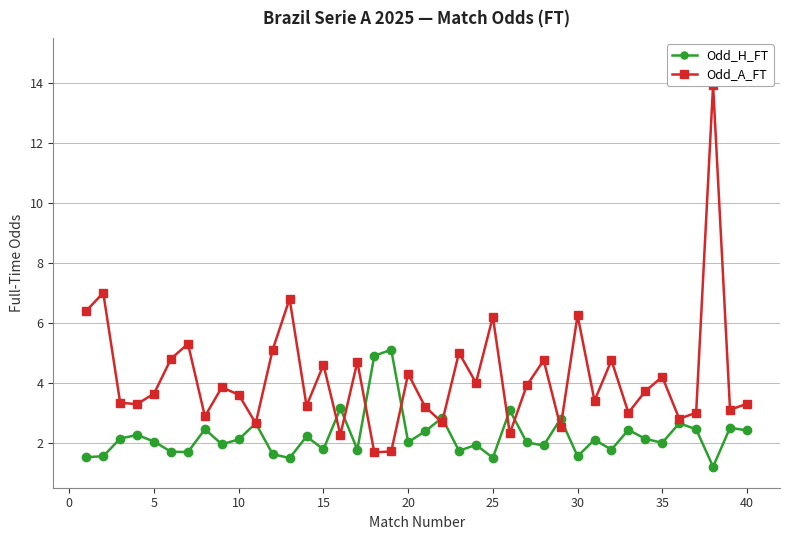

Reading left to right, what are all the values shown in this chart?

Odd_H_FT: 1.5	1.6	2.1	2.3	2.0	1.7	1.7	2.5	1.9	2.1	2.6	1.6	1.5	2.2	1.8	3.1	1.8	4.9	5.1	2.0	2.4	2.8	1.7	1.9	1.5	3.1	2.0	1.9	2.8	1.6	2.1	1.8	2.4	2.1	2.0	2.6	2.5	1.2	2.5	2.4
Odd_A_FT: 6.4	7.0	3.3	3.3	3.6	4.8	5.3	2.9	3.9	3.6	2.6	5.1	6.8	3.2	4.6	2.3	4.7	1.7	1.7	4.3	3.2	2.7	5.0	4.0	6.2	2.3	3.9	4.8	2.5	6.2	3.4	4.8	3.0	3.7	4.2	2.8	3.0	13.9	3.1	3.3